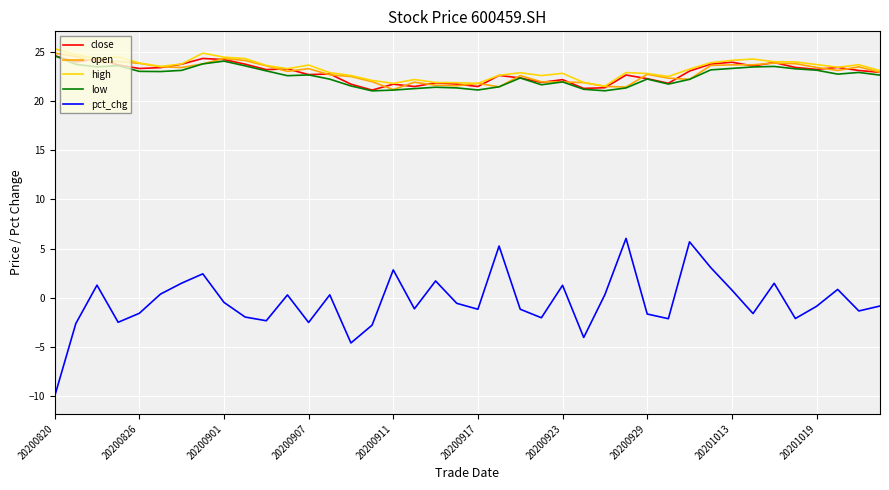

True or false: low and pct_chg intersect in this chart.

False